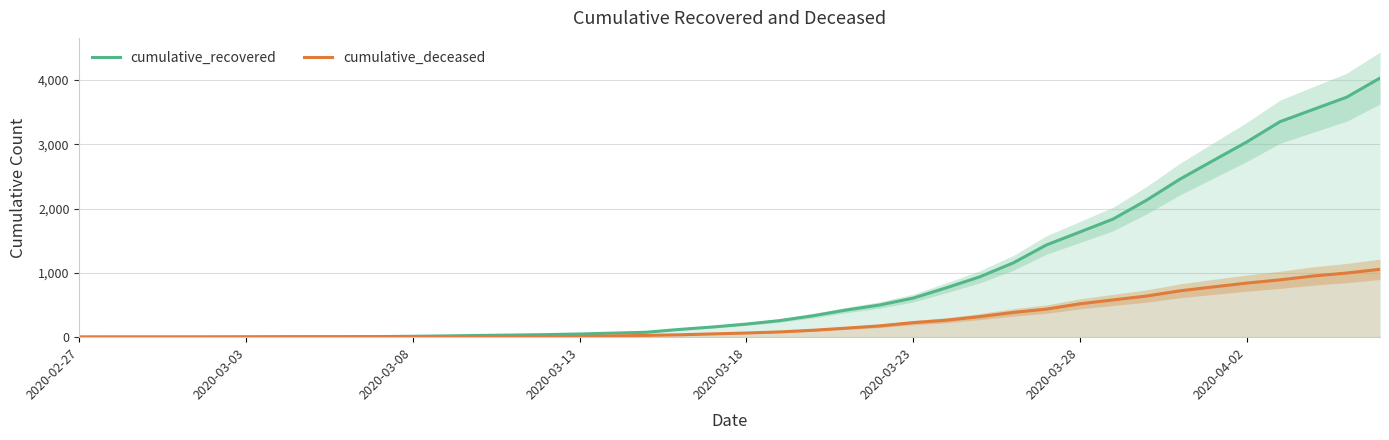

What is the average value of the cumulative_recovered series?

895